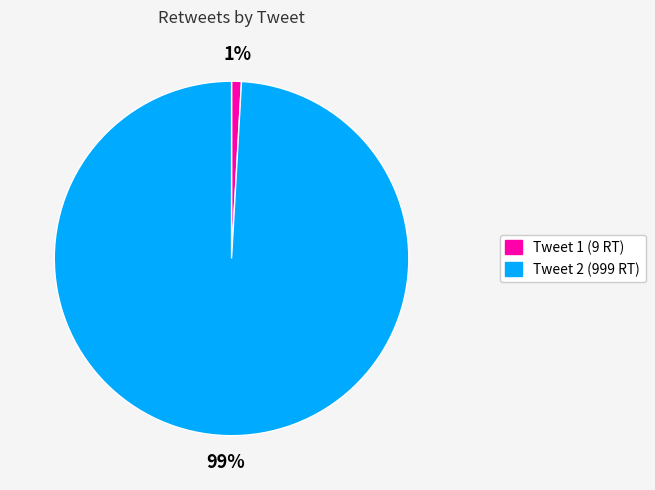

Is there a majority slice in this chart?

Yes